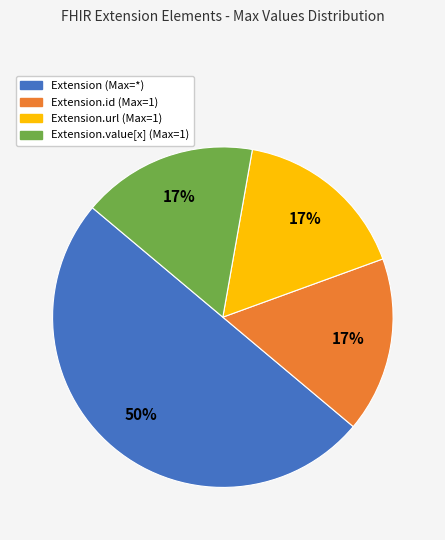

Which category accounts for the majority?

Extension (Max=*)